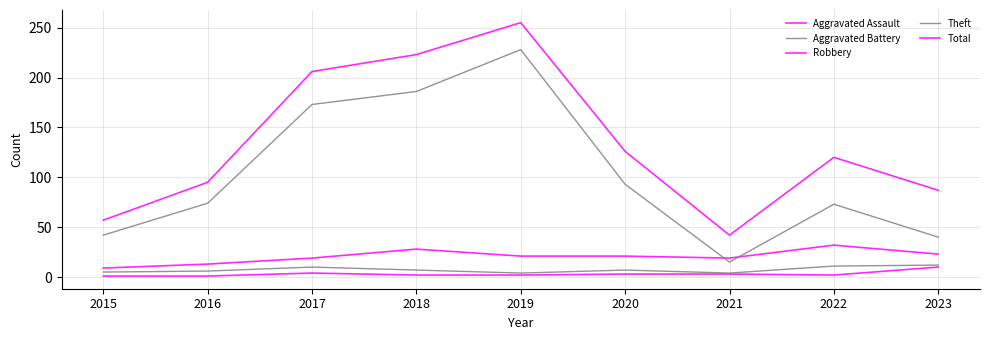

True or false: Aggravated Battery has more than 1 points higher than both neighbors.

True